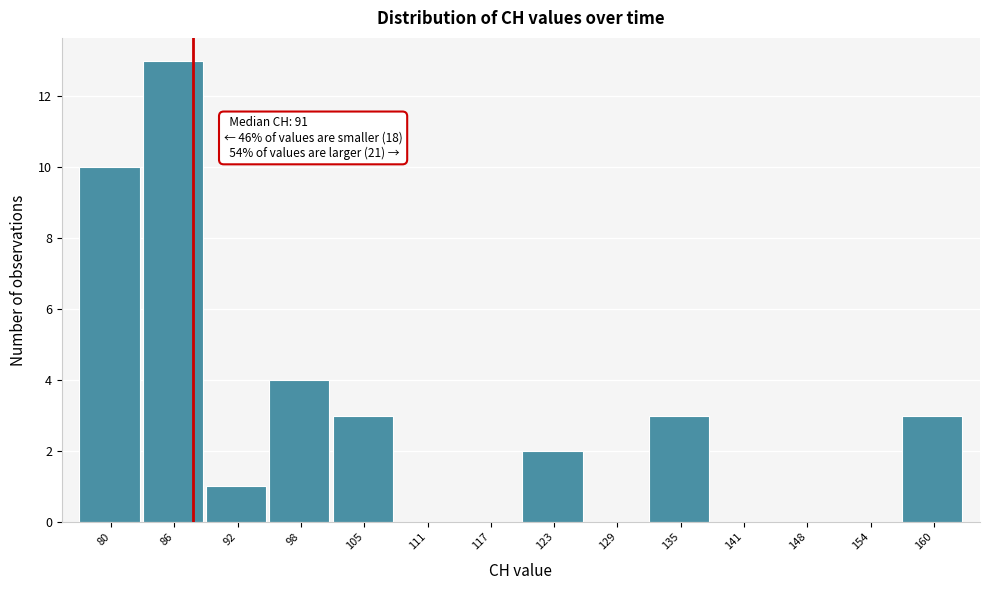

Reading left to right, extract all data points from this chart.

80=10	86=13	92=1	98=4	105=3	111=0	117=0	123=2	129=0	135=3	141=0	148=0	154=0	160=3